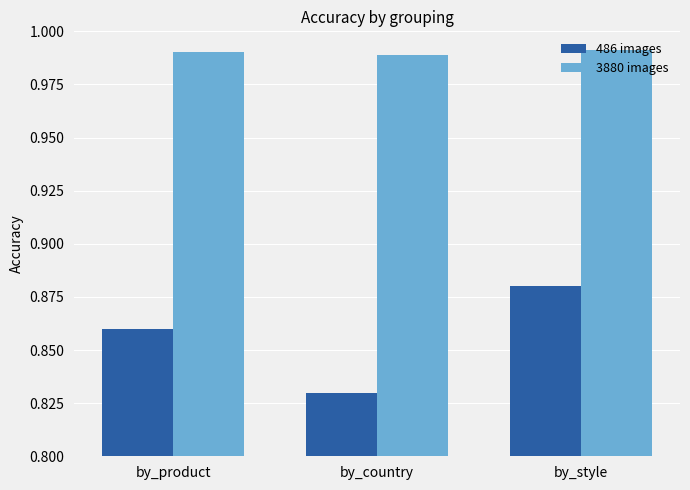

What are all the series names shown in the legend?

486 images, 3880 images